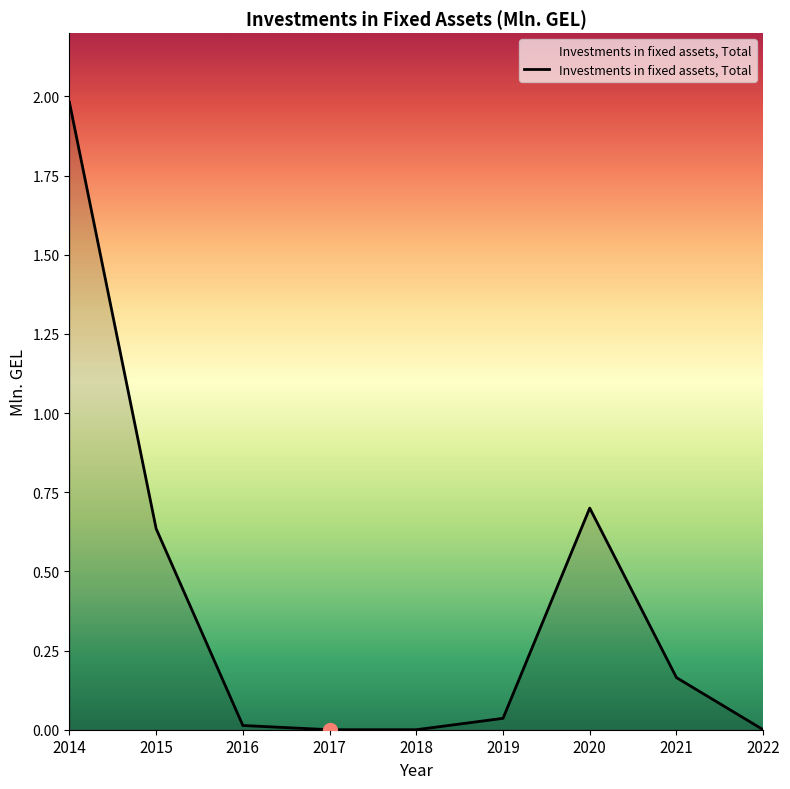

What is the maximum value shown in the chart?

2.0